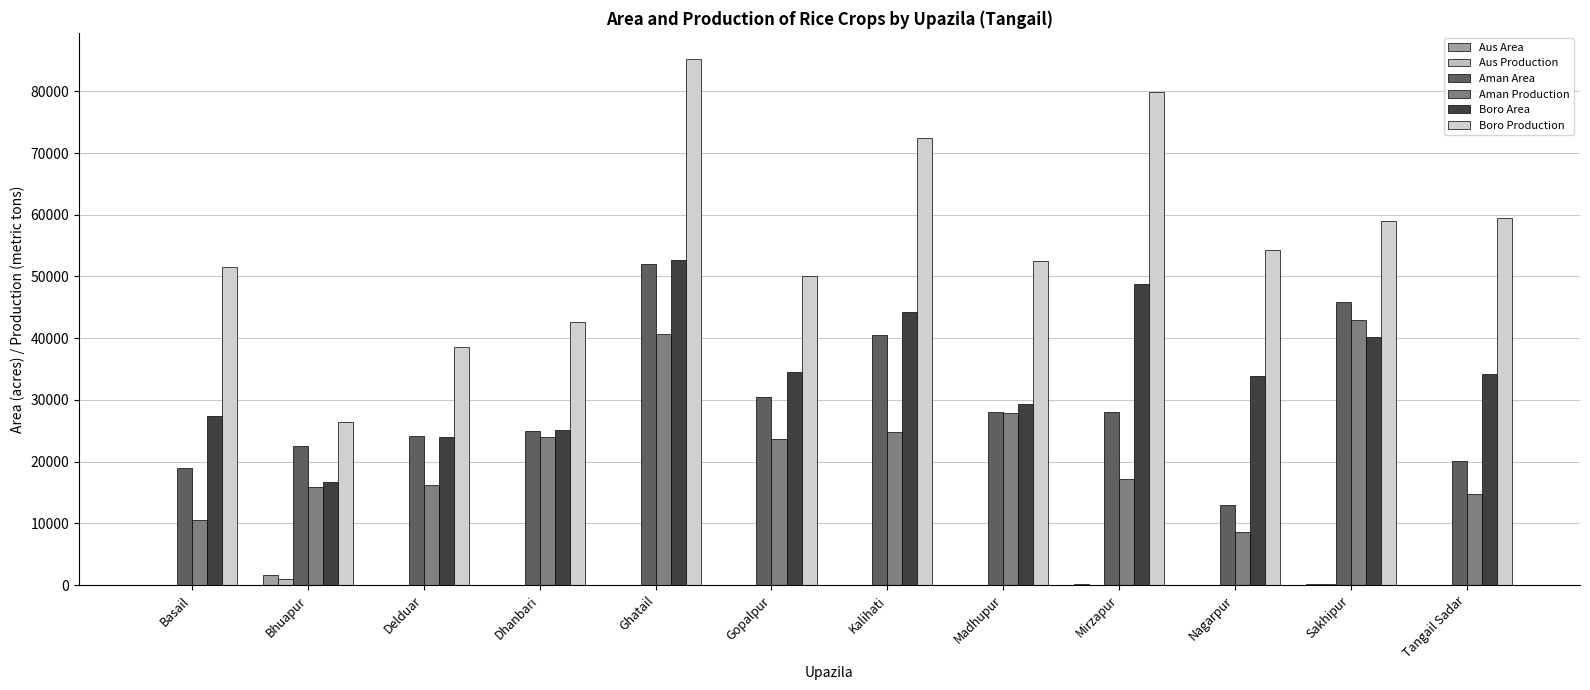

What is the spread (max minus min) of values at Tangail Sadar?

59468.8